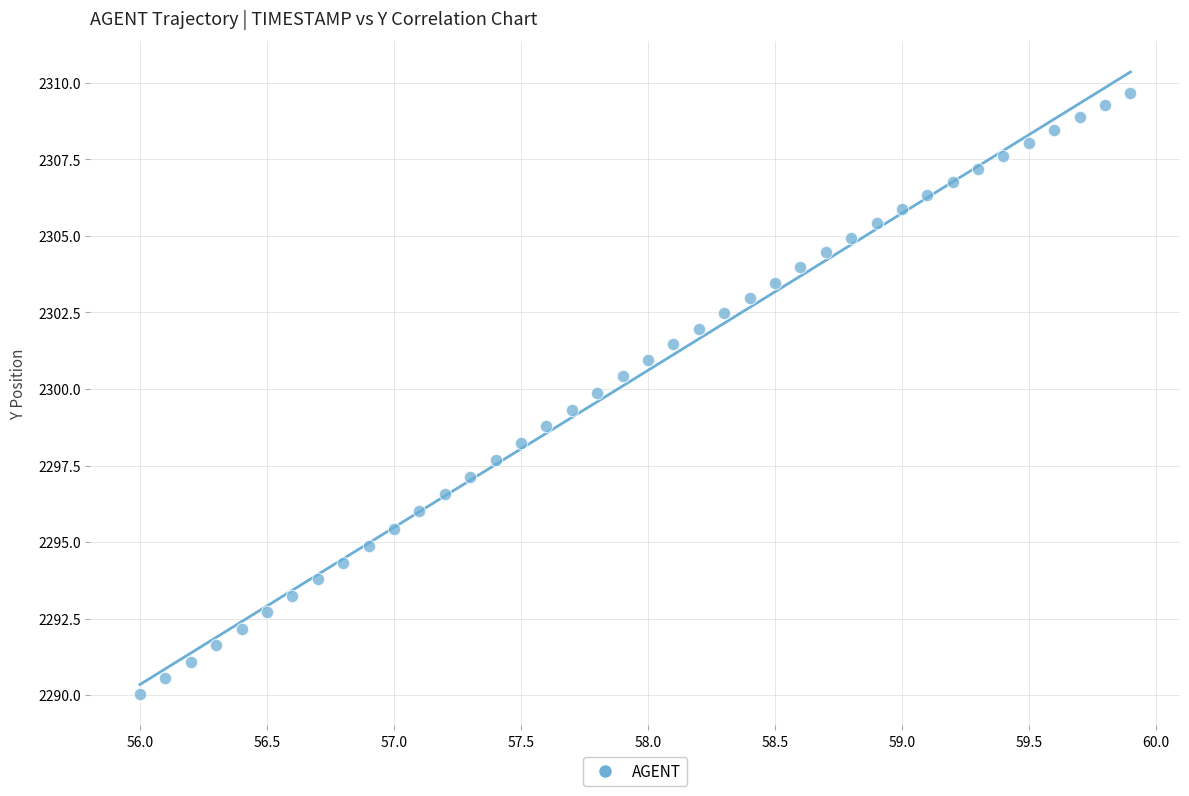

What is the range of X values (max minus min)?

3.9